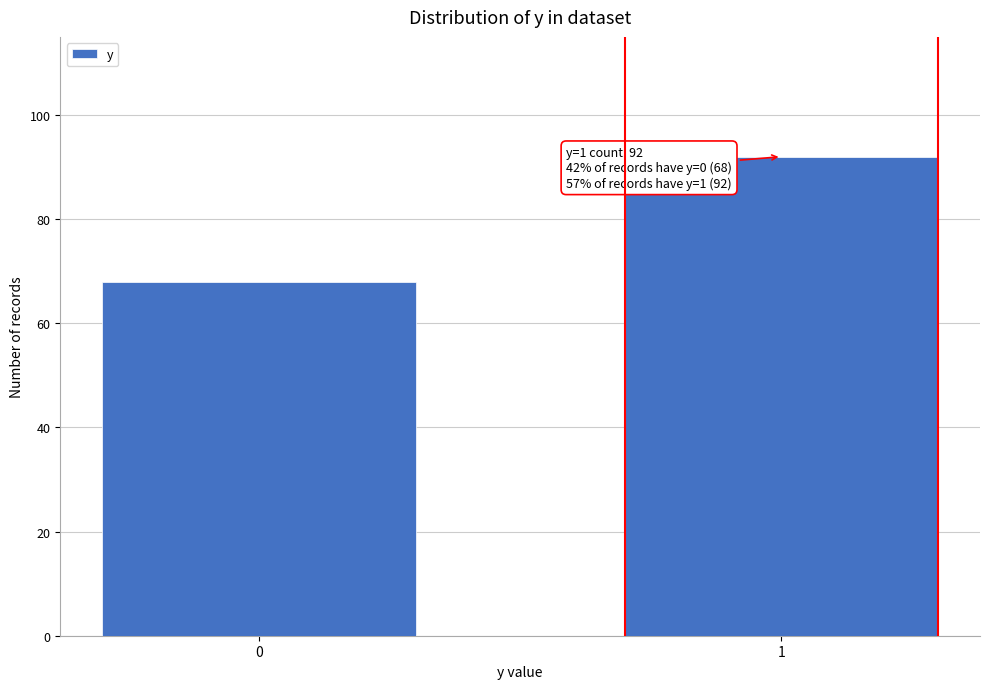

Reading right to left, extract all data points from this chart.

92	68